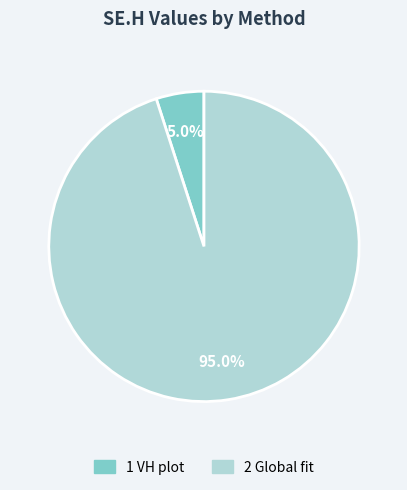

Which slice is the smallest?

1 VH plot